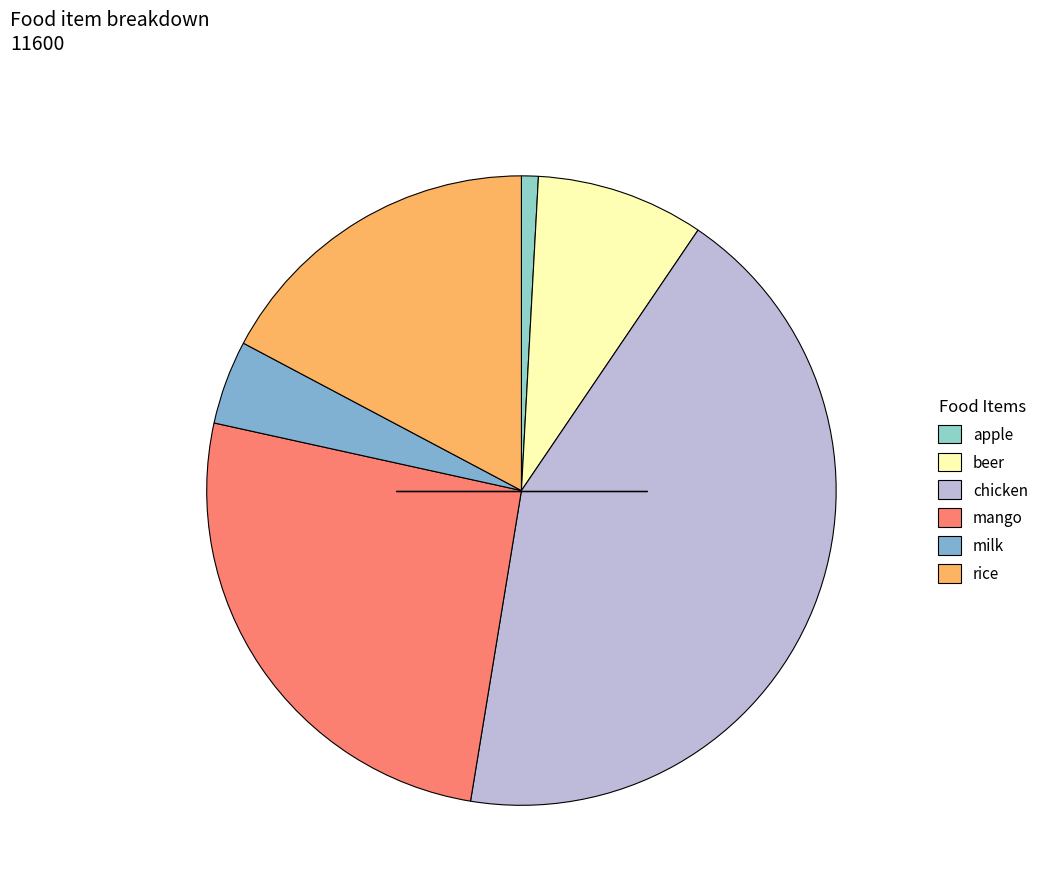

Is there a majority slice in this chart?

No